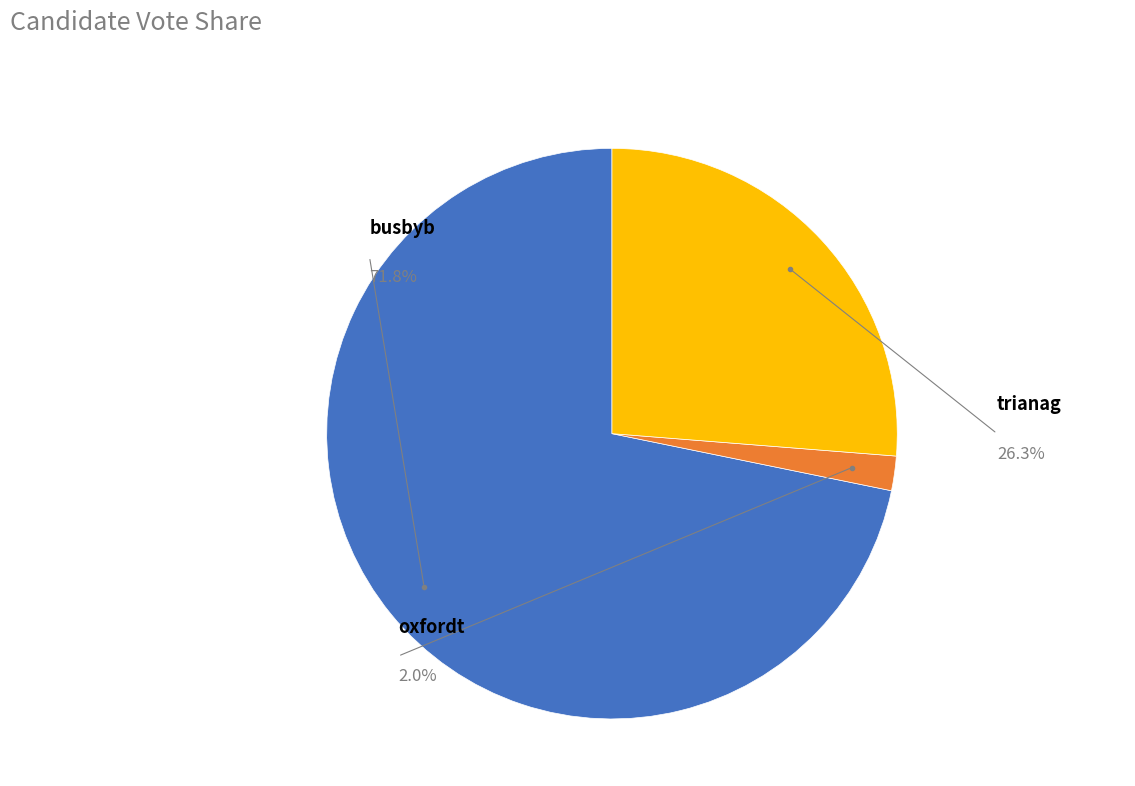

The busbyb slice represents 84% of the pie. True or false?

False